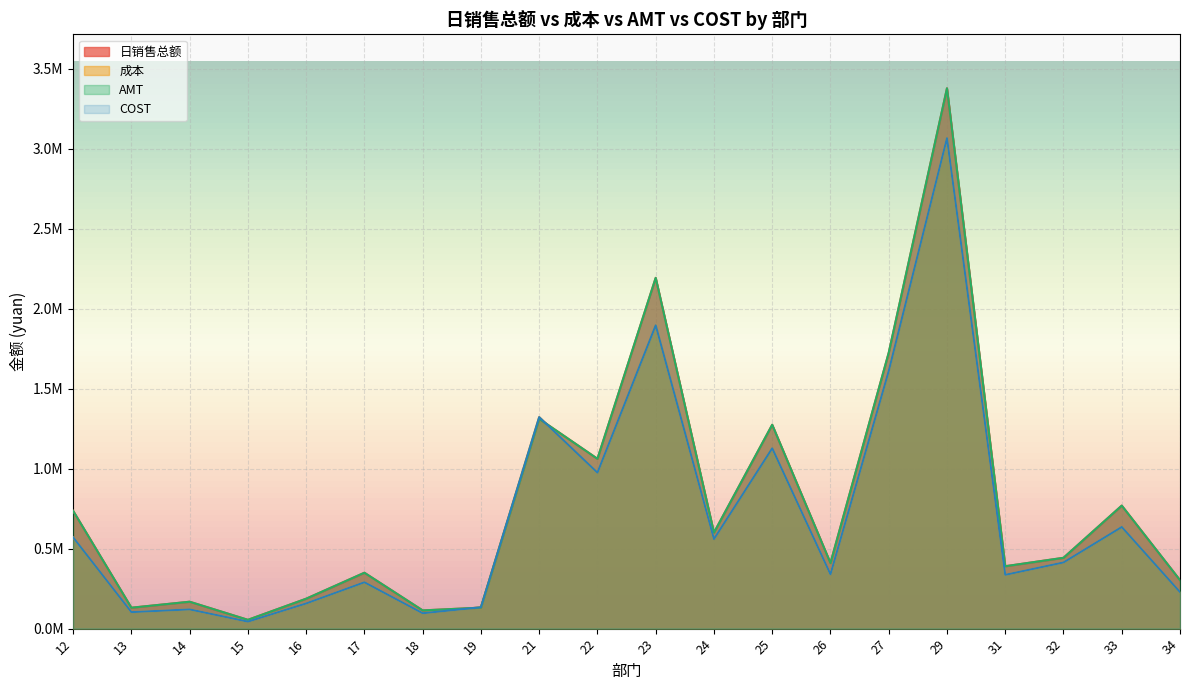

Reading left to right, extract all data points from this chart.

日销售总额: 12=736297.8	13=130768.2	14=168167.5	15=54993.5	16=186995.2	17=349436.3	18=113951.3	19=131149.8	21=1311438.0	22=1061812.4	23=2192991.3	24=600287.2	25=1274536.0	26=410051.0	27=1724475.1	29=3377945.2	31=390114.6	32=442767.9	33=769063.1	34=303026.5
成本: 12=570720.5	13=103189.1	14=120244.4	15=43769.1	16=157518.8	17=289934.2	18=96265.3	19=133545.0	21=1322388.7	22=975046.7	23=1896409.6	24=560018.1	25=1127619.8	26=339462.8	27=1610762.0	29=3066696.9	31=336340.7	32=413852.8	33=635438.6	34=228401.4
AMT: 12=736298.7	13=130768.4	14=168170.0	15=54993.6	16=186995.2	17=349436.7	18=113951.3	19=131149.9	21=1311436.9	22=1061812.2	23=2192990.8	24=600287.1	25=1274536.1	26=410050.4	27=1724476.6	29=3377946.8	31=390114.8	32=442767.9	33=769062.7	34=303026.2
COST: 12=570720.5	13=103189.1	14=120244.4	15=43769.1	16=157518.8	17=289934.2	18=96265.3	19=133545.0	21=1322388.7	22=975046.7	23=1896409.6	24=560018.2	25=1127619.8	26=339462.8	27=1610762.0	29=3066696.9	31=336340.6	32=413852.8	33=635438.6	34=228401.4